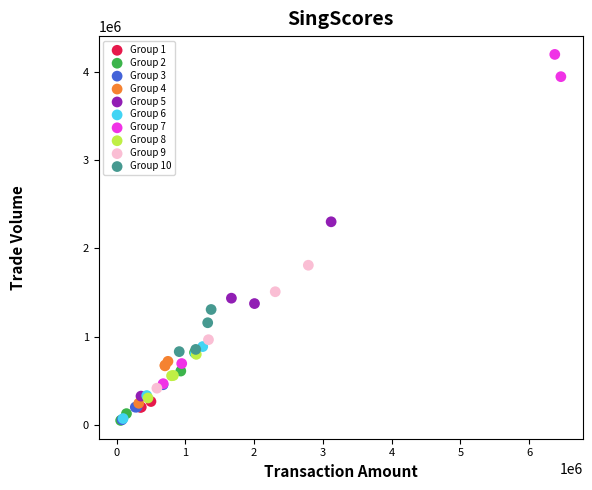

Which series reaches the maximum Y coordinate?

Group 7